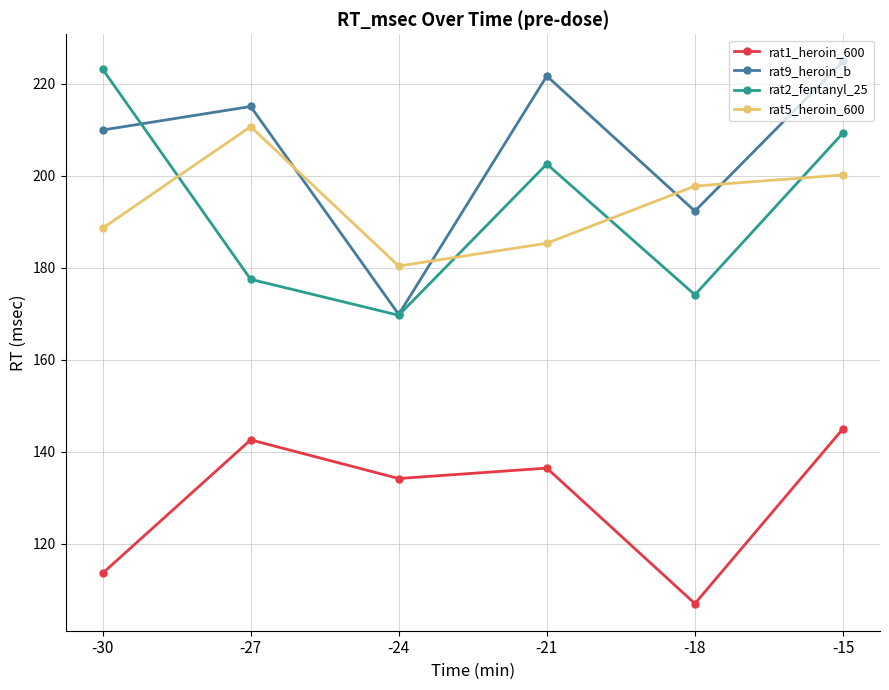

Where is the first local maximum for rat5_heroin_600?

-27